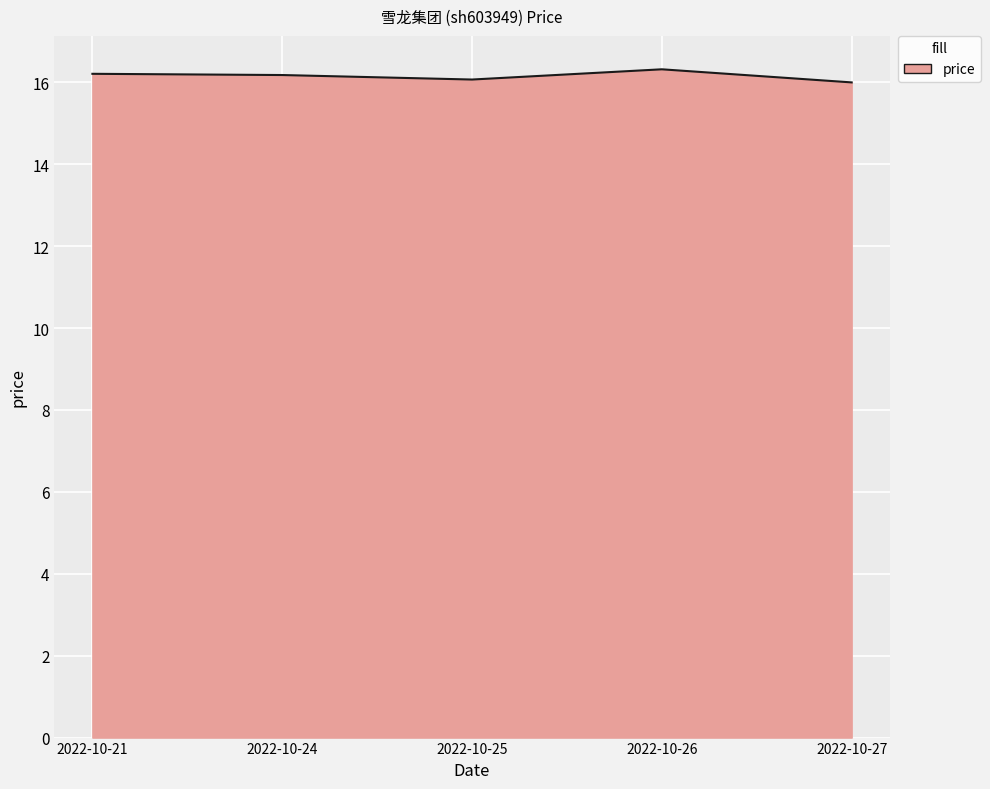

What is the greatest value displayed?

16.3